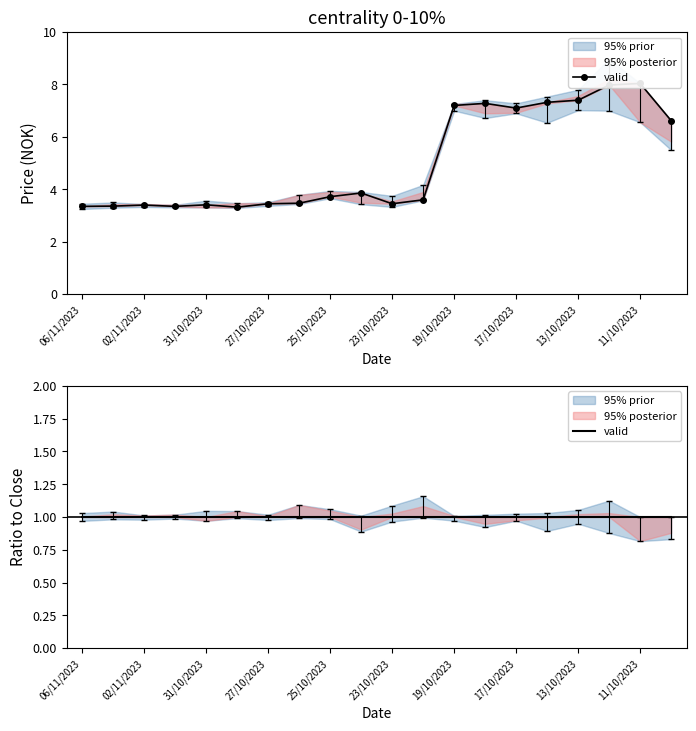

Is this an area chart (filled region under the line)?

No